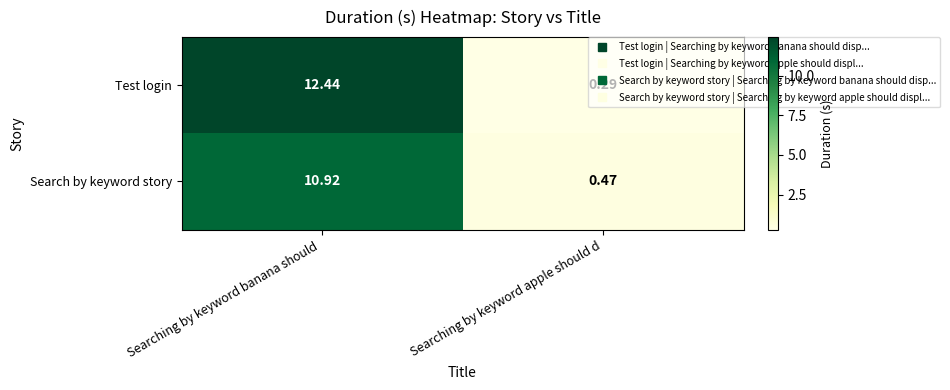

Which category has the lowest value in the Search by keyword story series?

Searching by keyword apple should d